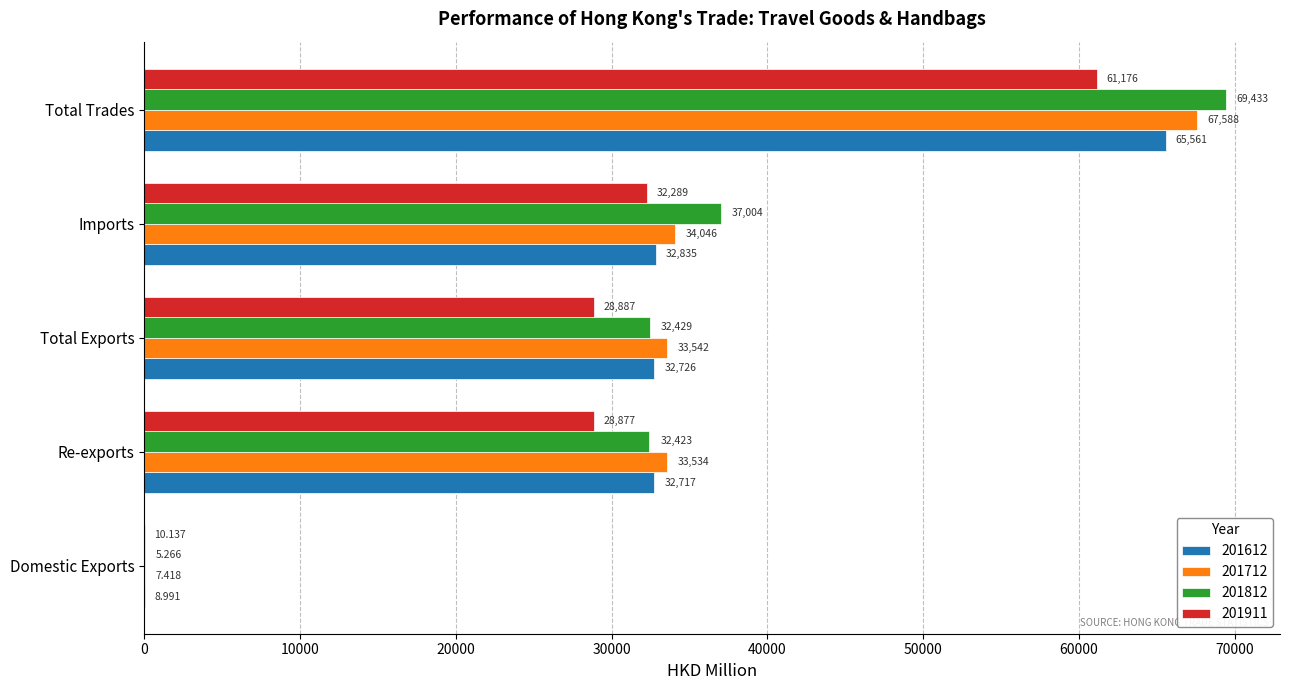

At which category does the chart reach its peak across all series?

Total Trades